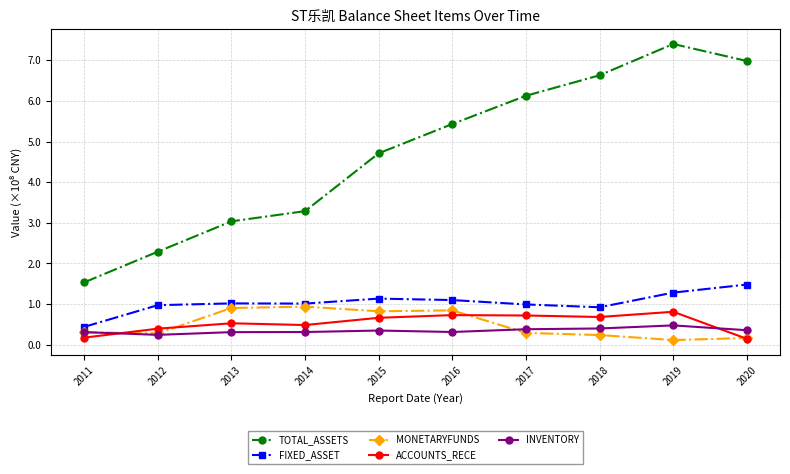

Rank the categories by TOTAL_ASSETS value from highest to lowest.

2019, 2020, 2018, 2017, 2016, 2015, 2014, 2013, 2012, 2011